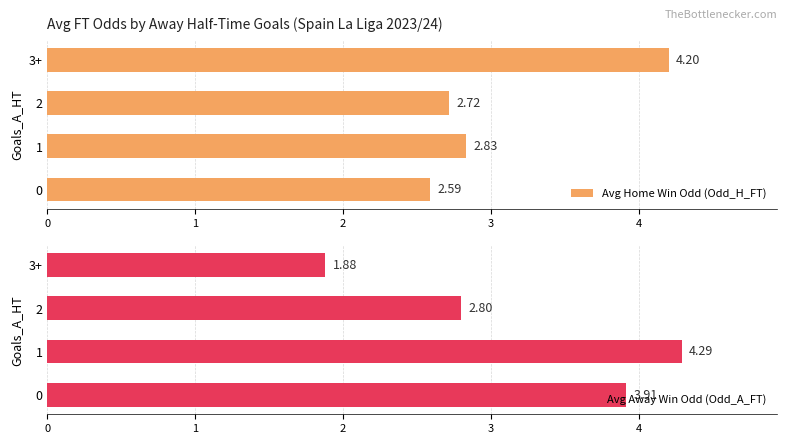

What is the maximum value for Avg Home Win Odd (Odd_H_FT)?

4.2